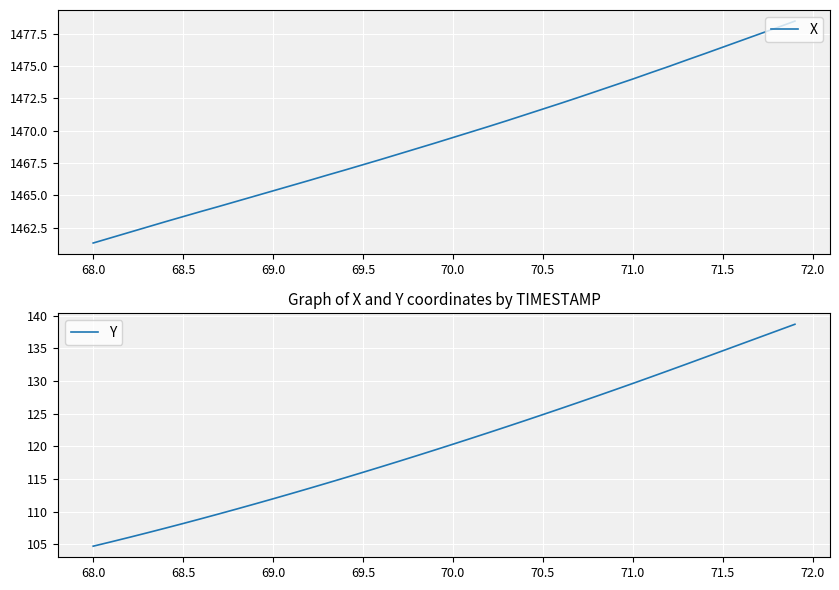

What is the highest value of the Y series?

138.7